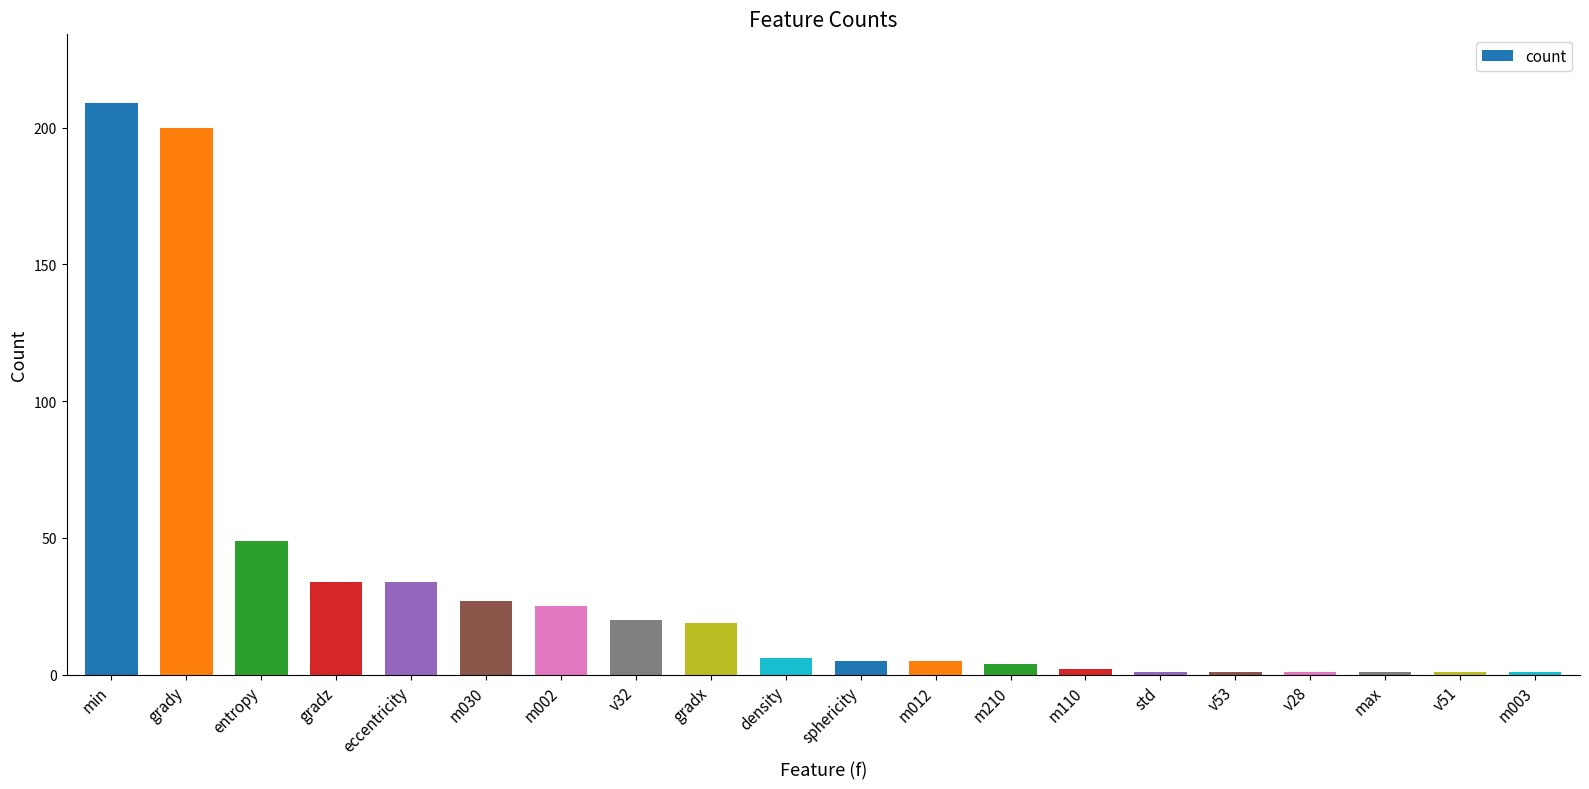

The value at max is 1. True or false?

True